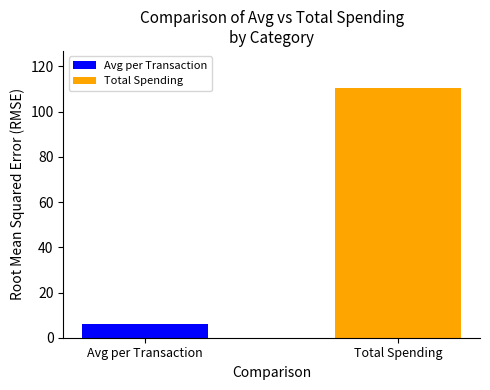

What is the greatest value displayed?

110.3